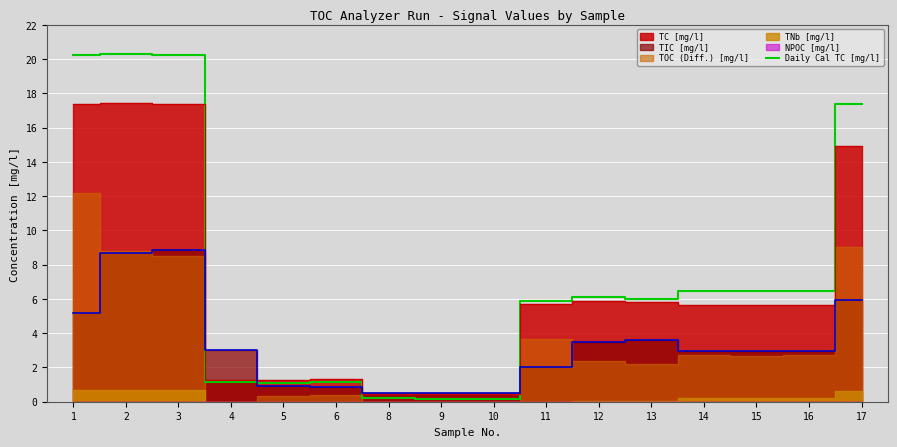

What is the average value?

7.5